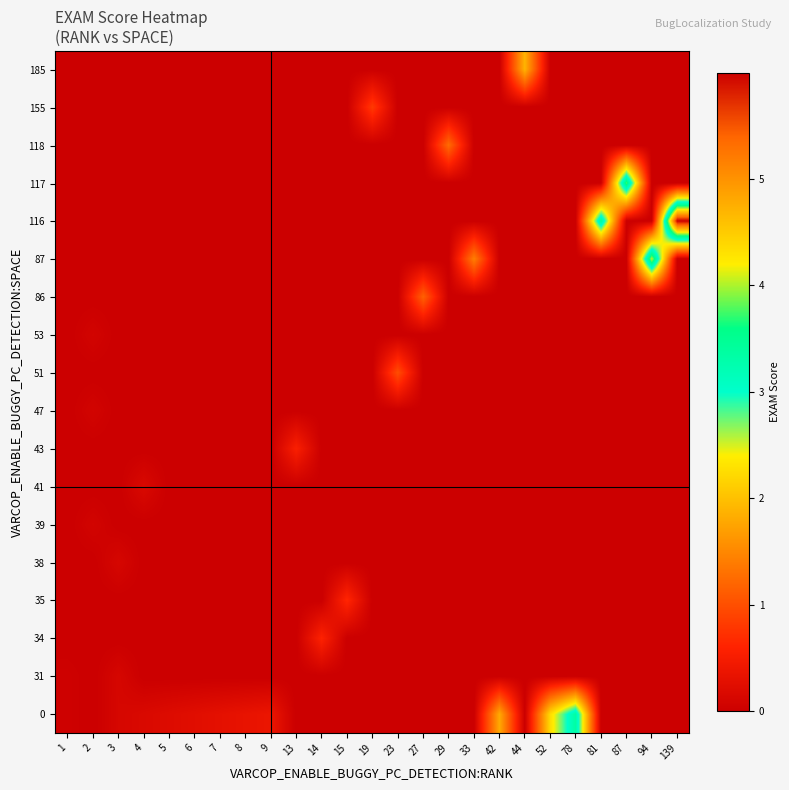

Reading right to left, what are all the values shown in this chart?

0: 139=0.0	94=0.0	87=0.0	81=0.0	78=3.4	52=2.2	44=0.0	42=1.8	33=0.0	29=0.0	27=0.0	23=0.0	19=0.0	15=0.0	14=0.0	13=0.0	9=0.4	8=0.3	7=0.3	6=0.3	5=0.2	4=0.2	3=0.1	2=0.0	1=0.0
31: 139=0.0	94=0.0	87=0.0	81=0.0	78=0.0	52=0.0	44=0.0	42=0.0	33=0.0	29=0.0	27=0.0	23=0.0	19=0.0	15=0.0	14=0.0	13=0.0	9=0.0	8=0.0	7=0.0	6=0.0	5=0.0	4=0.0	3=0.1	2=0.0	1=0.0
34: 139=0.0	94=0.0	87=0.0	81=0.0	78=0.0	52=0.0	44=0.0	42=0.0	33=0.0	29=0.0	27=0.0	23=0.0	19=0.0	15=0.0	14=0.6	13=0.0	9=0.0	8=0.0	7=0.0	6=0.0	5=0.0	4=0.0	3=0.0	2=0.0	1=0.0
35: 139=0.0	94=0.0	87=0.0	81=0.0	78=0.0	52=0.0	44=0.0	42=0.0	33=0.0	29=0.0	27=0.0	23=0.0	19=0.0	15=0.6	14=0.0	13=0.0	9=0.0	8=0.0	7=0.0	6=0.0	5=0.0	4=0.0	3=0.0	2=0.0	1=0.0
38: 139=0.0	94=0.0	87=0.0	81=0.0	78=0.0	52=0.0	44=0.0	42=0.0	33=0.0	29=0.0	27=0.0	23=0.0	19=0.0	15=0.0	14=0.0	13=0.0	9=0.0	8=0.0	7=0.0	6=0.0	5=0.0	4=0.0	3=0.1	2=0.0	1=0.0
39: 139=0.0	94=0.0	87=0.0	81=0.0	78=0.0	52=0.0	44=0.0	42=0.0	33=0.0	29=0.0	27=0.0	23=0.0	19=0.0	15=0.0	14=0.0	13=0.0	9=0.0	8=0.0	7=0.0	6=0.0	5=0.0	4=0.0	3=0.0	2=0.1	1=0.0
41: 139=0.0	94=0.0	87=0.0	81=0.0	78=0.0	52=0.0	44=0.0	42=0.0	33=0.0	29=0.0	27=0.0	23=0.0	19=0.0	15=0.0	14=0.0	13=0.0	9=0.0	8=0.0	7=0.0	6=0.0	5=0.0	4=0.2	3=0.0	2=0.0	1=0.0
43: 139=0.0	94=0.0	87=0.0	81=0.0	78=0.0	52=0.0	44=0.0	42=0.0	33=0.0	29=0.0	27=0.0	23=0.0	19=0.0	15=0.0	14=0.0	13=0.6	9=0.0	8=0.0	7=0.0	6=0.0	5=0.0	4=0.0	3=0.0	2=0.0	1=0.0
47: 139=0.0	94=0.0	87=0.0	81=0.0	78=0.0	52=0.0	44=0.0	42=0.0	33=0.0	29=0.0	27=0.0	23=0.0	19=0.0	15=0.0	14=0.0	13=0.0	9=0.0	8=0.0	7=0.0	6=0.0	5=0.0	4=0.0	3=0.0	2=0.1	1=0.0
51: 139=0.0	94=0.0	87=0.0	81=0.0	78=0.0	52=0.0	44=0.0	42=0.0	33=0.0	29=0.0	27=0.0	23=1.0	19=0.0	15=0.0	14=0.0	13=0.0	9=0.0	8=0.0	7=0.0	6=0.0	5=0.0	4=0.0	3=0.0	2=0.0	1=0.0
53: 139=0.0	94=0.0	87=0.0	81=0.0	78=0.0	52=0.0	44=0.0	42=0.0	33=0.0	29=0.0	27=0.0	23=0.0	19=0.0	15=0.0	14=0.0	13=0.0	9=0.0	8=0.0	7=0.0	6=0.0	5=0.0	4=0.0	3=0.0	2=0.1	1=0.0
86: 139=0.0	94=0.0	87=0.0	81=0.0	78=0.0	52=0.0	44=0.0	42=0.0	33=0.0	29=0.0	27=1.2	23=0.0	19=0.0	15=0.0	14=0.0	13=0.0	9=0.0	8=0.0	7=0.0	6=0.0	5=0.0	4=0.0	3=0.0	2=0.0	1=0.0
87: 139=0.0	94=4.1	87=0.0	81=0.0	78=0.0	52=0.0	44=0.0	42=0.0	33=1.4	29=0.0	27=0.0	23=0.0	19=0.0	15=0.0	14=0.0	13=0.0	9=0.0	8=0.0	7=0.0	6=0.0	5=0.0	4=0.0	3=0.0	2=0.0	1=0.0
116: 139=6.0	94=0.0	87=0.0	81=3.5	78=0.0	52=0.0	44=0.0	42=0.0	33=0.0	29=0.0	27=0.0	23=0.0	19=0.0	15=0.0	14=0.0	13=0.0	9=0.0	8=0.0	7=0.0	6=0.0	5=0.0	4=0.0	3=0.0	2=0.0	1=0.0
117: 139=0.0	94=0.0	87=3.8	81=0.0	78=0.0	52=0.0	44=0.0	42=0.0	33=0.0	29=0.0	27=0.0	23=0.0	19=0.0	15=0.0	14=0.0	13=0.0	9=0.0	8=0.0	7=0.0	6=0.0	5=0.0	4=0.0	3=0.0	2=0.0	1=0.0
118: 139=0.0	94=0.0	87=0.0	81=0.0	78=0.0	52=0.0	44=0.0	42=0.0	33=0.0	29=1.3	27=0.0	23=0.0	19=0.0	15=0.0	14=0.0	13=0.0	9=0.0	8=0.0	7=0.0	6=0.0	5=0.0	4=0.0	3=0.0	2=0.0	1=0.0
155: 139=0.0	94=0.0	87=0.0	81=0.0	78=0.0	52=0.0	44=0.0	42=0.0	33=0.0	29=0.0	27=0.0	23=0.0	19=0.8	15=0.0	14=0.0	13=0.0	9=0.0	8=0.0	7=0.0	6=0.0	5=0.0	4=0.0	3=0.0	2=0.0	1=0.0
185: 139=0.0	94=0.0	87=0.0	81=0.0	78=0.0	52=0.0	44=1.9	42=0.0	33=0.0	29=0.0	27=0.0	23=0.0	19=0.0	15=0.0	14=0.0	13=0.0	9=0.0	8=0.0	7=0.0	6=0.0	5=0.0	4=0.0	3=0.0	2=0.0	1=0.0